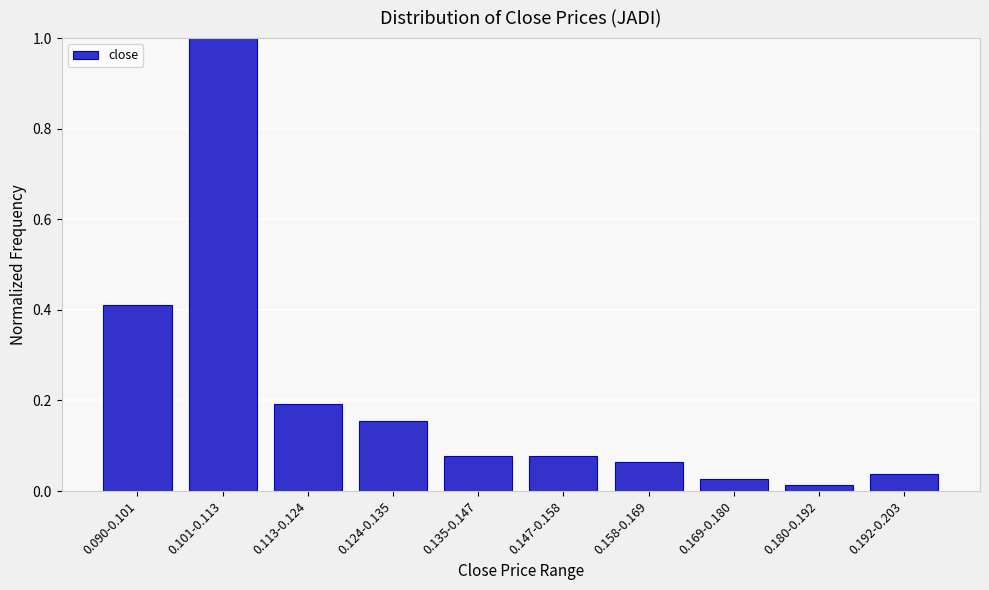

What is the label of the 1st bar from the right?

0.192-0.203